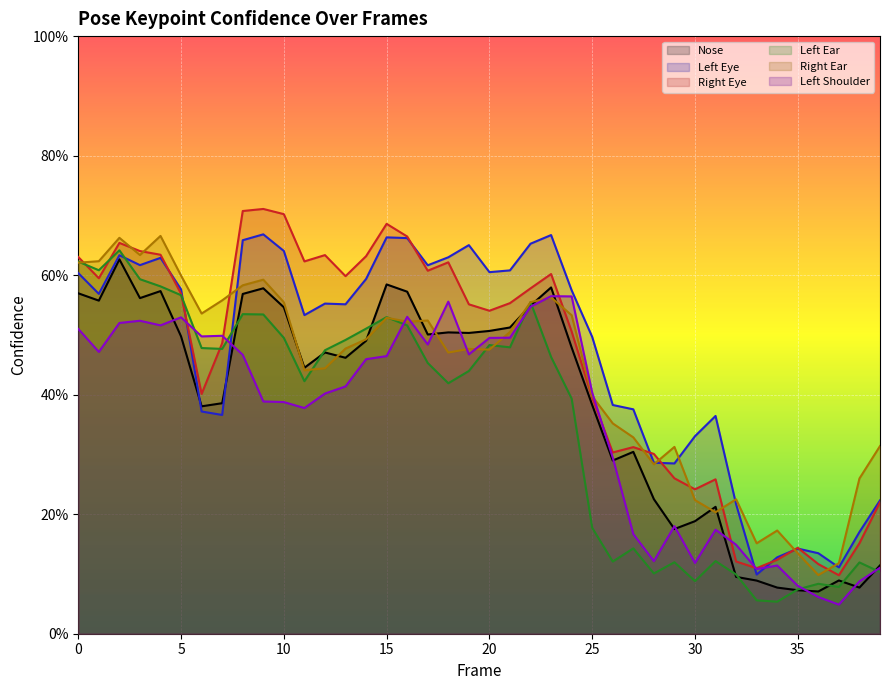

Where do a_left_shoulder_confidence and a_left_ear_confidence first cross each other?

5 and 6